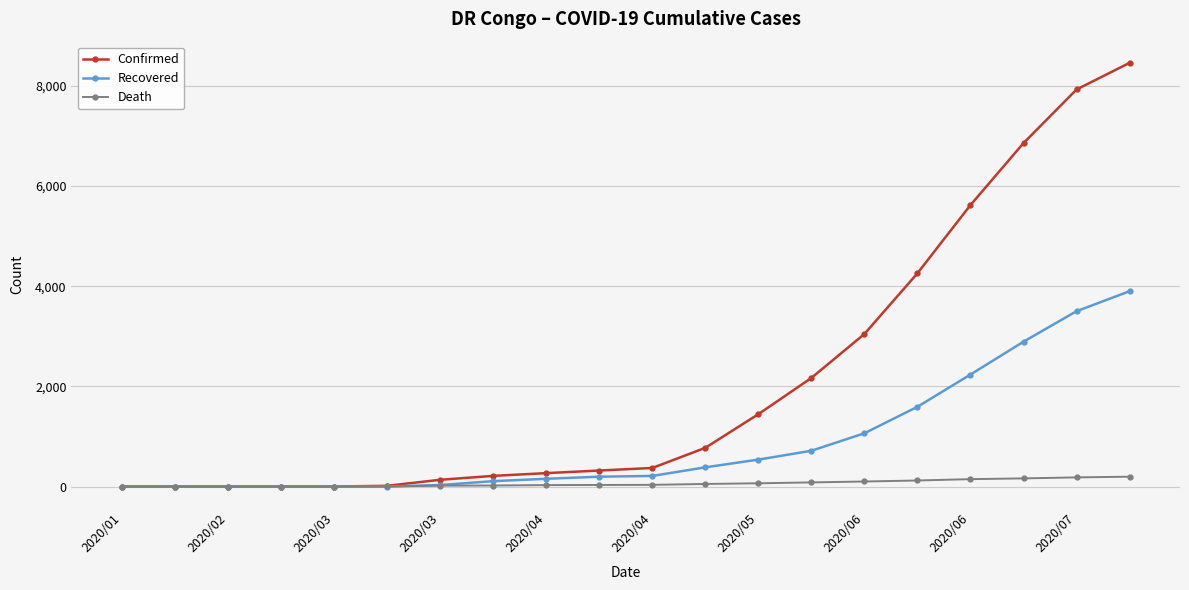

Which series has the largest range (max minus min)?

Confirmed